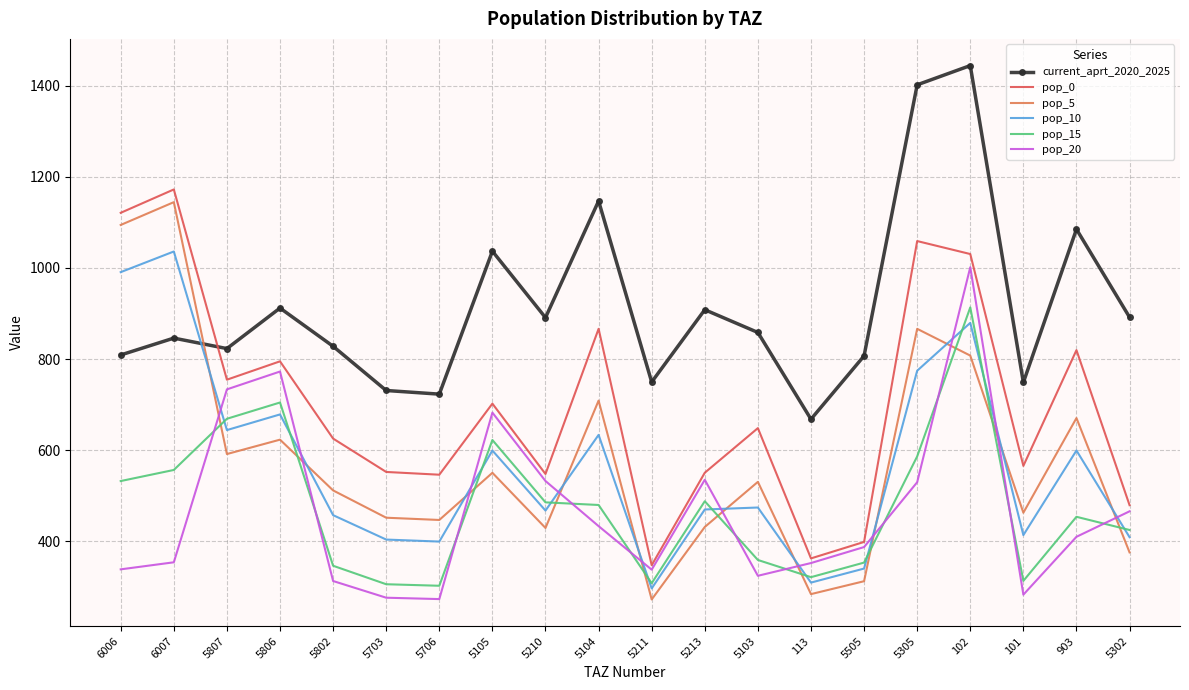

Between 5210 and 102, which series saw the biggest shift?

current_aprt_2020_2025